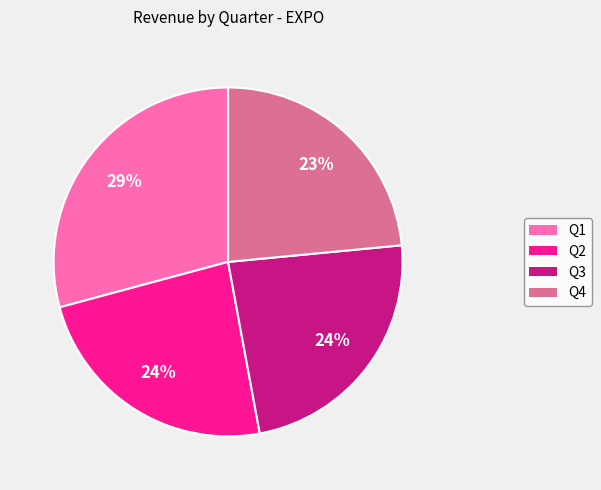

What is the ratio of the value at Q2 to the value at Q1?

0.8